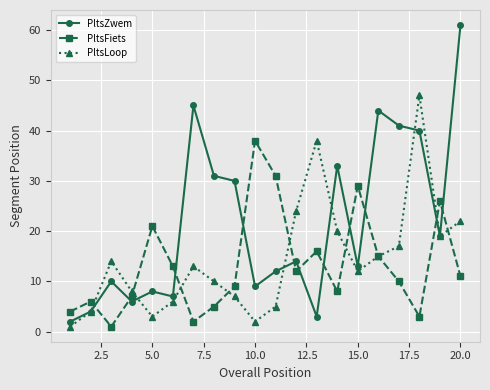

In PltsZwem, how many points are higher than both neighbors (excluding endpoints)?

6